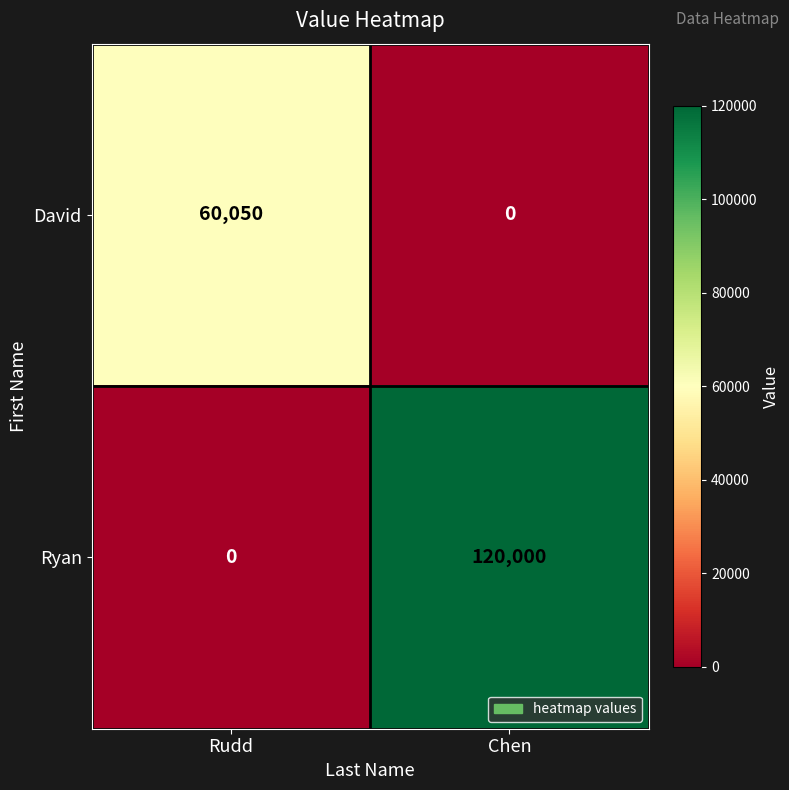

Rank the series at Rudd from highest to lowest value.

David, Ryan